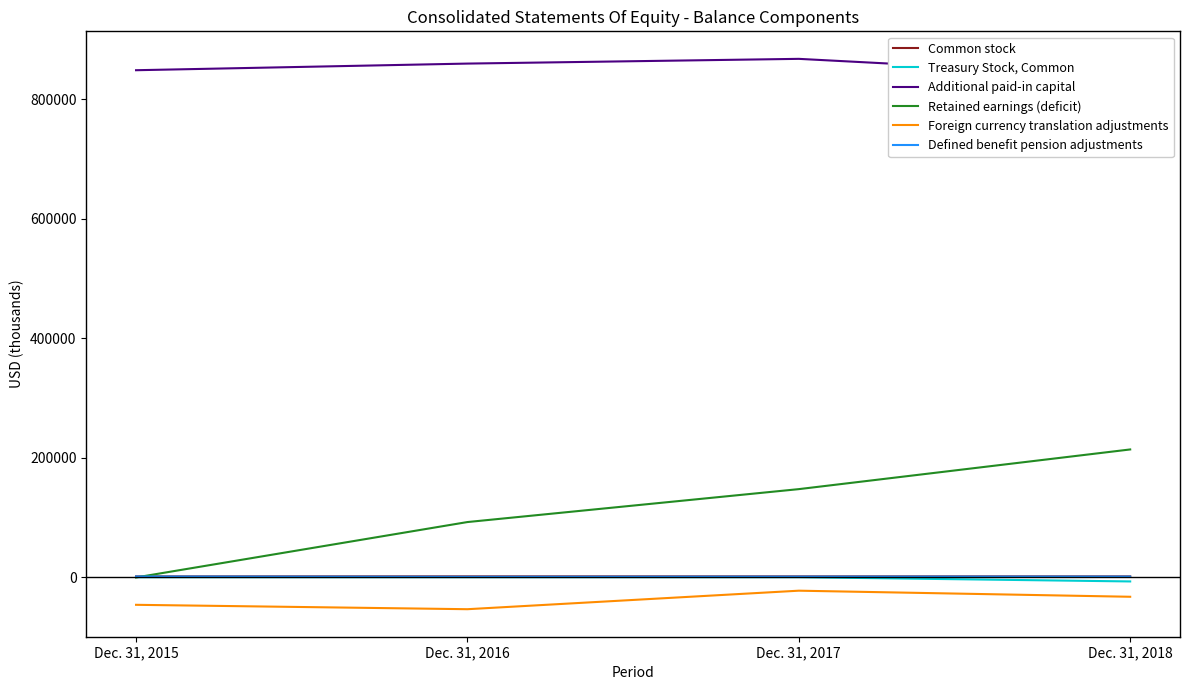

What is the difference between the second highest and minimum values in the Treasury Stock, Common series?

7112